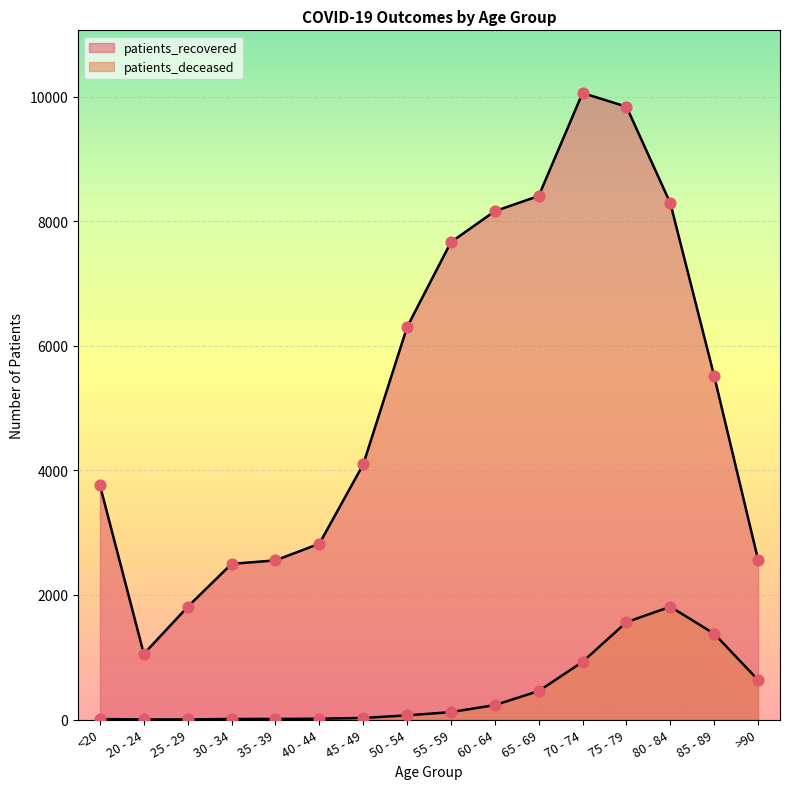

Which series reaches the maximum Y coordinate?

patients_recovered